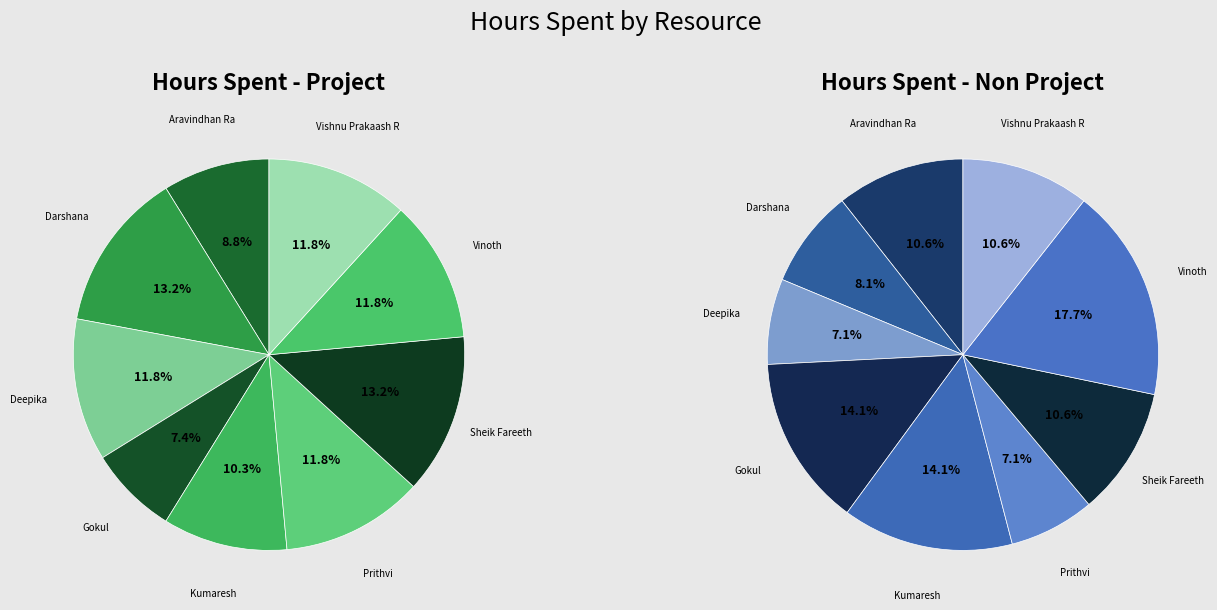

To the nearest percent, what percentage of the pie is Vinoth?

12%